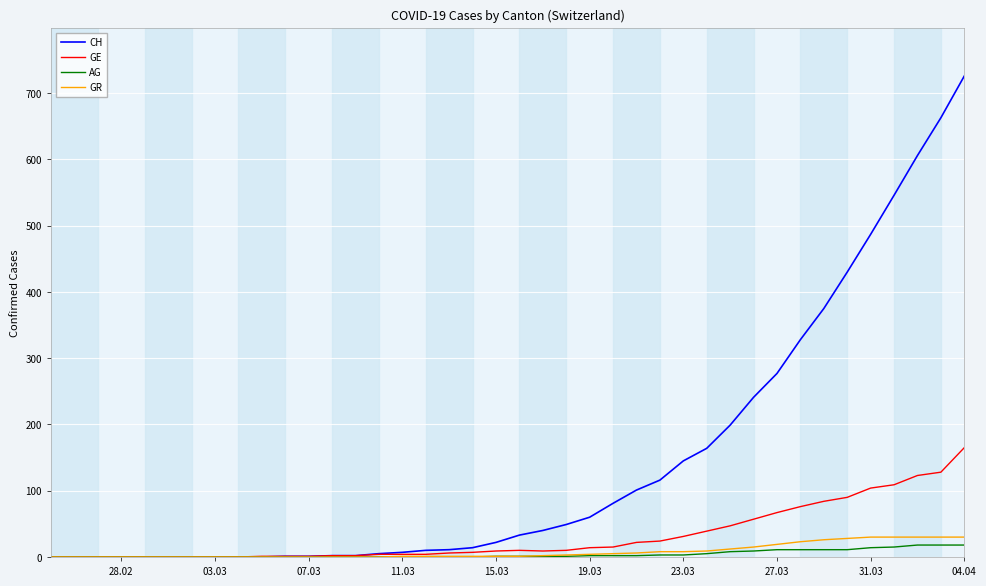

What is the maximum value for CH?

726